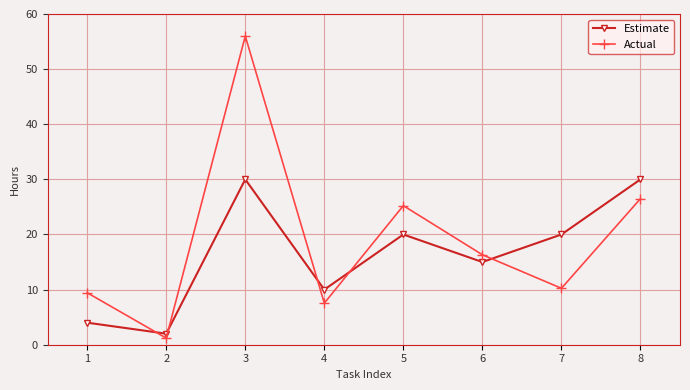

How many values in the Actual series are below 16?

4